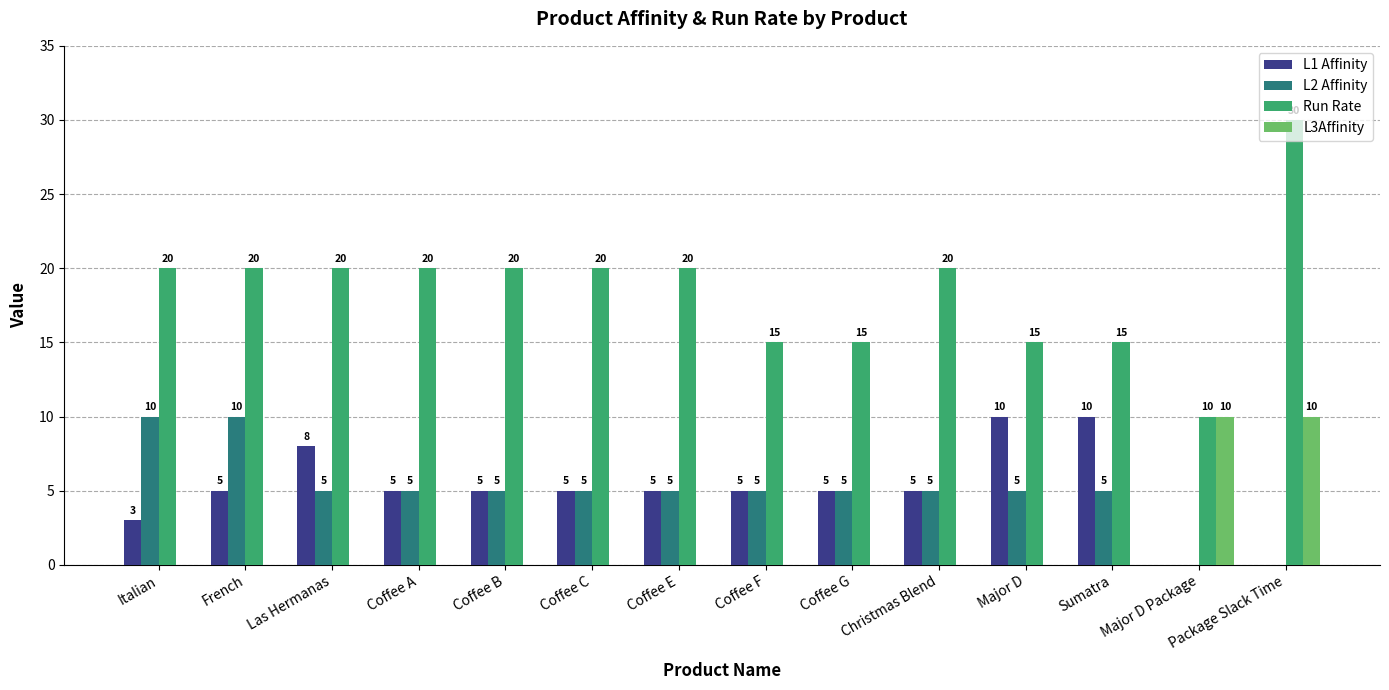

Which series has the widest spread of values?

Run Rate